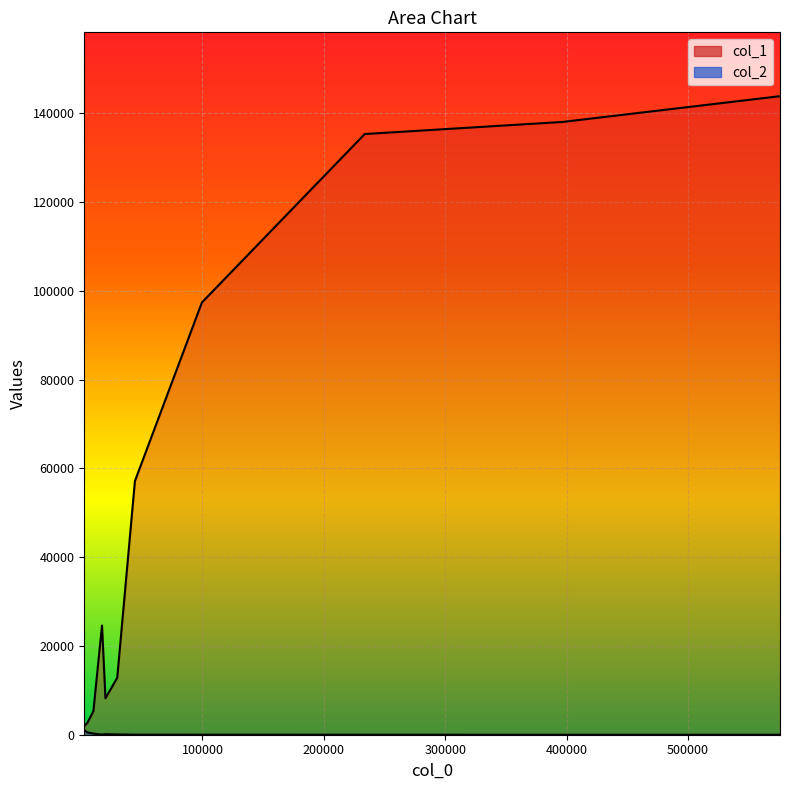

True or false: col_1 has more than 2 points higher than both neighbors.

False